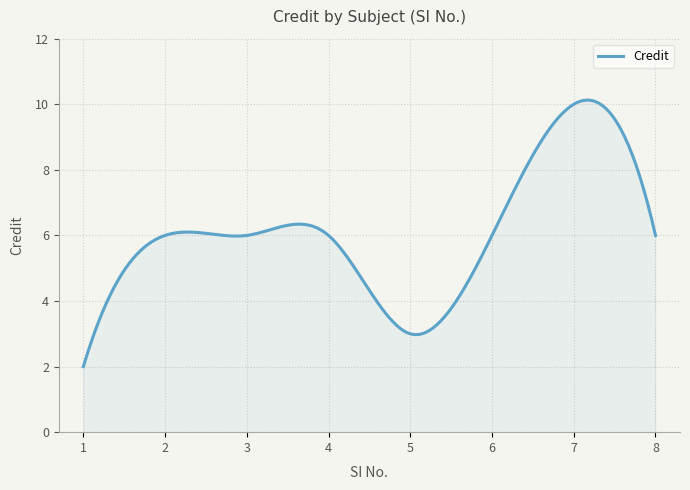

What is the smallest value displayed?

2.0